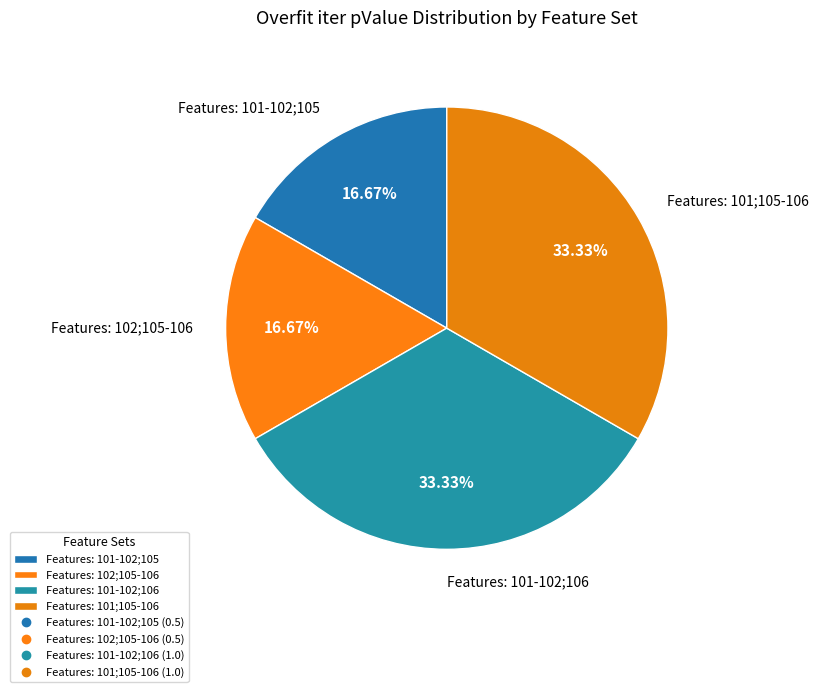

Count the number of slices in the pie.

4